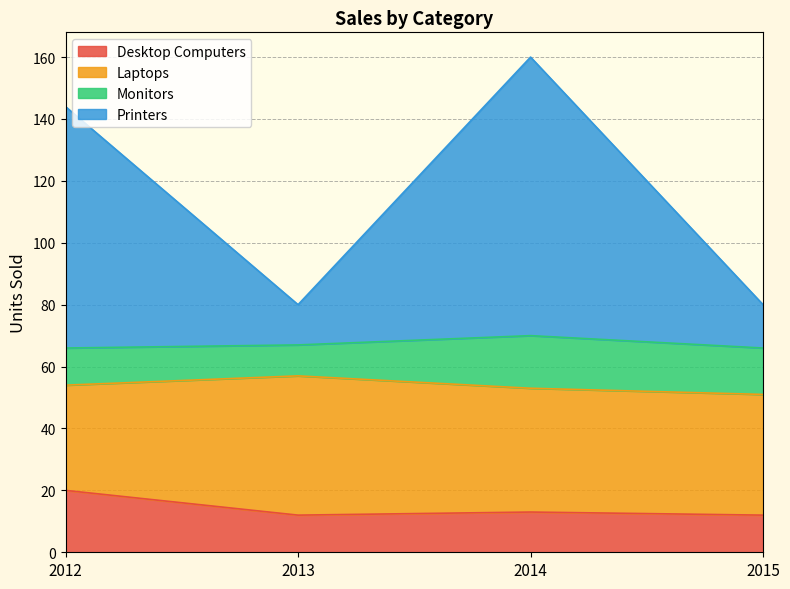

The Desktop Computers series shows 17 at 2013. True or false?

False